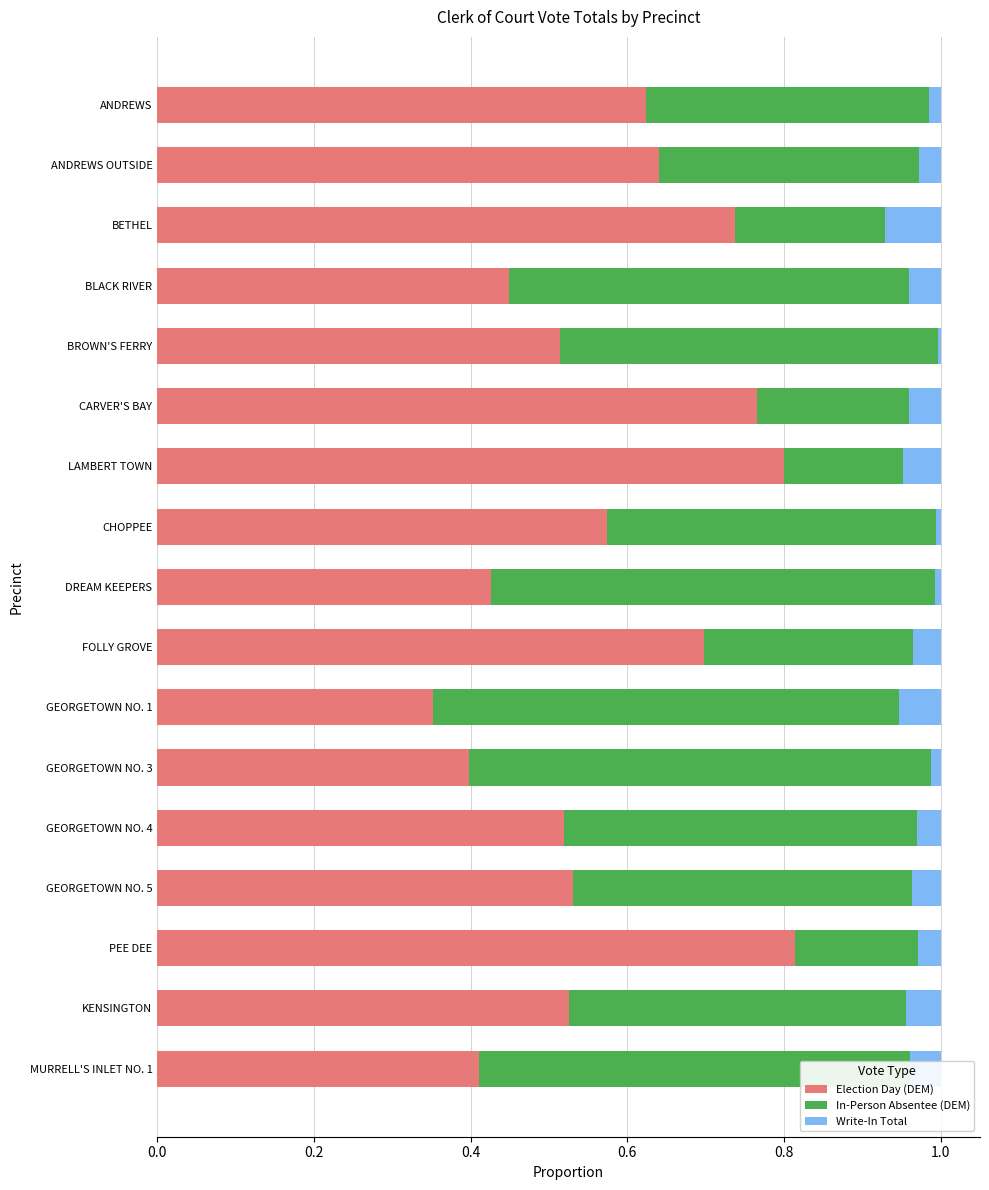

At which label does Election Day (DEM) reach its minimum?

GEORGETOWN NO. 1